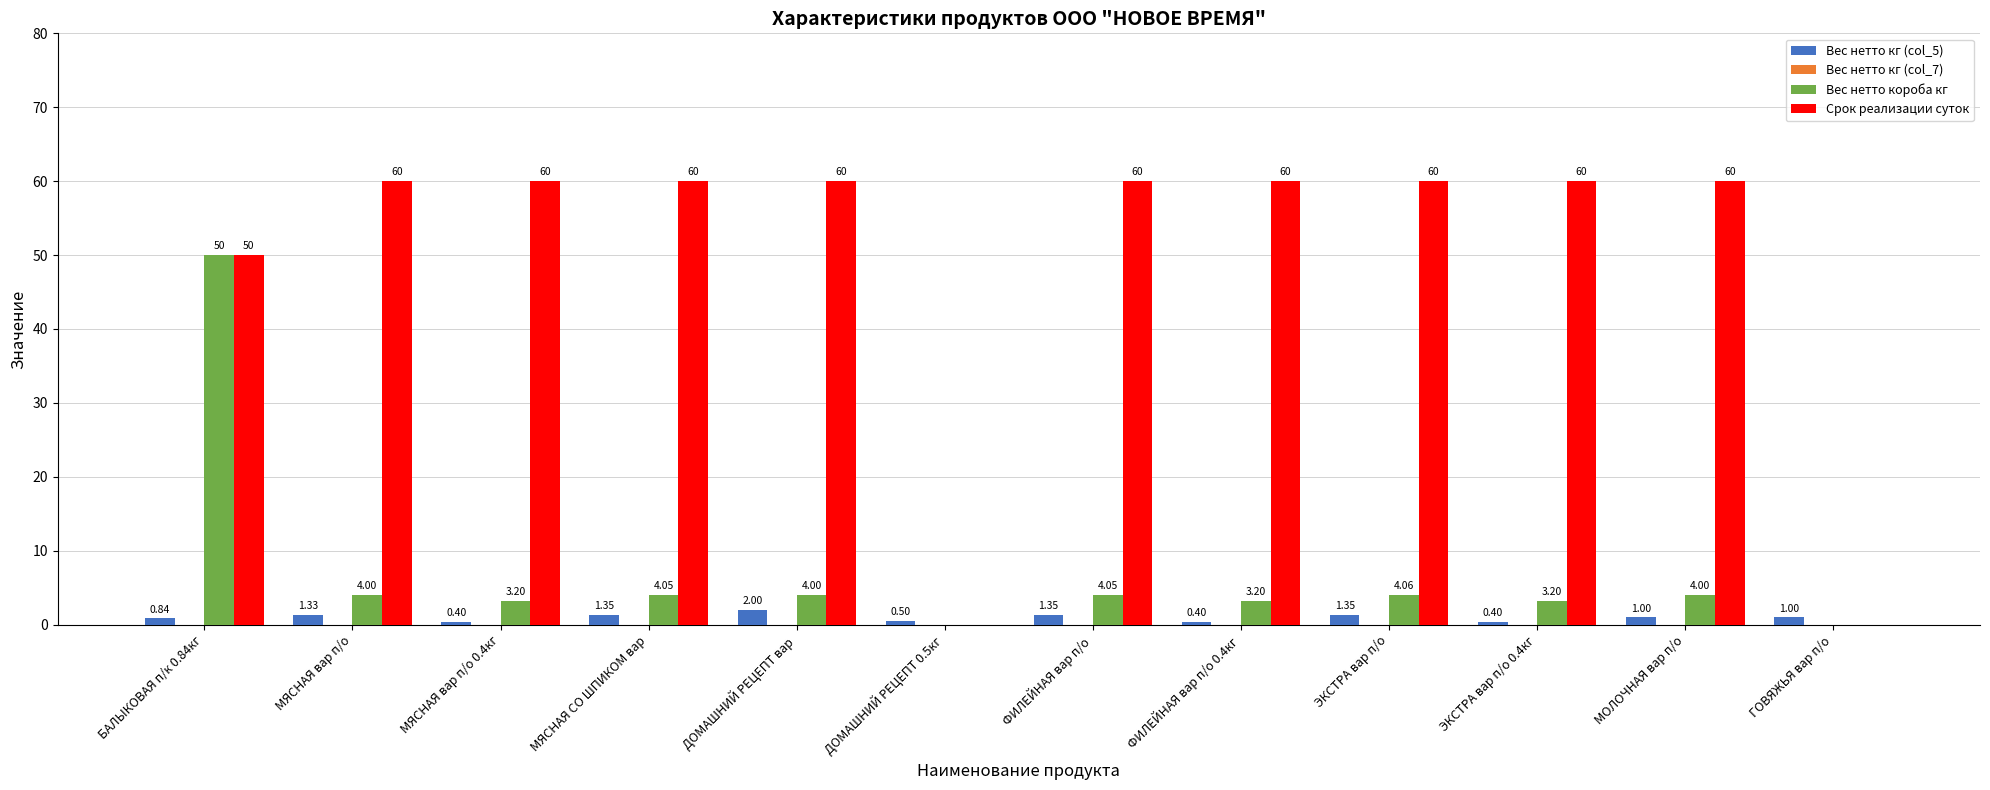

At which label does Вес нетто кг (col_5) first exceed 1?

МЯСНАЯ вар п/о